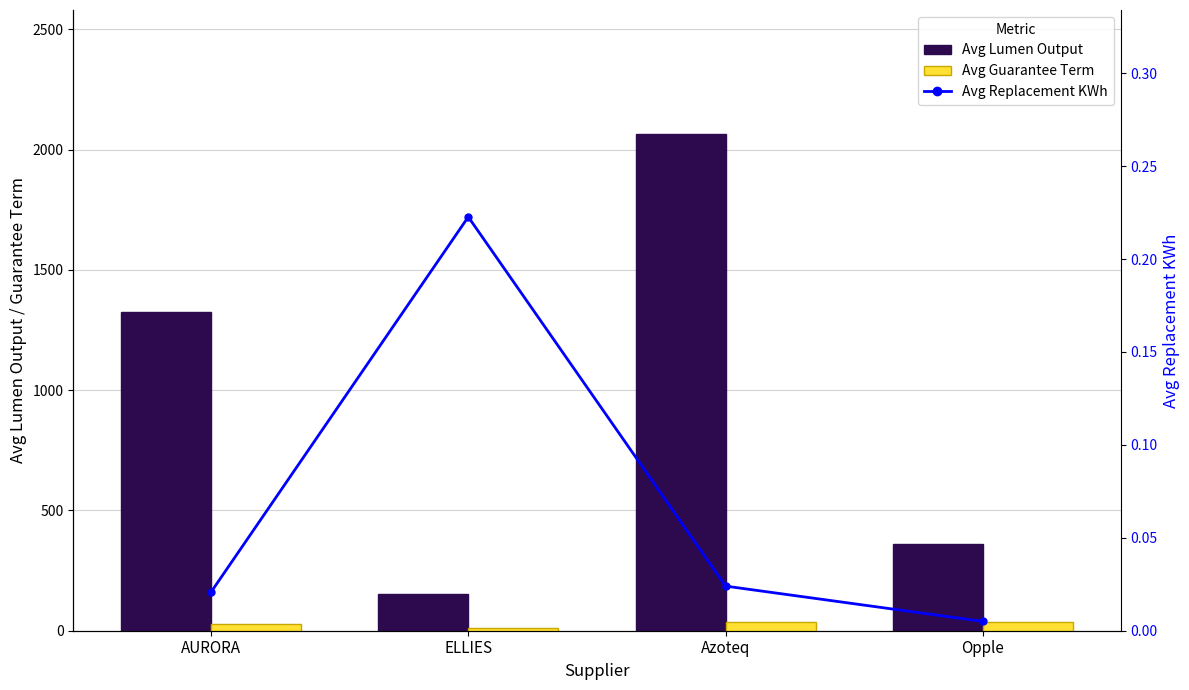

Reading left to right, extract all data points from this chart.

Avg Lumen Output: 1325.0	152.0	2064.0	360.0
Avg Guarantee Term: 27.4	12.0	36.0	36.0
Avg Replacement KWh: 0.0	0.2	0.0	0.0